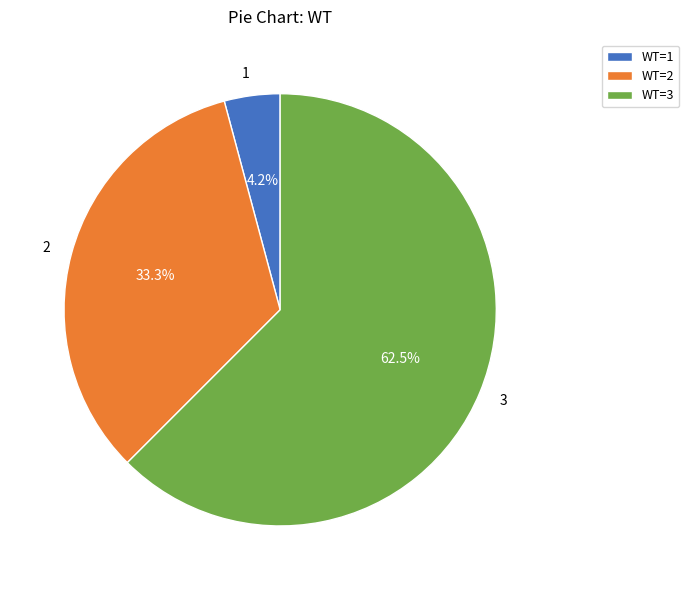

To the nearest percent, what is the average slice percentage?

33%